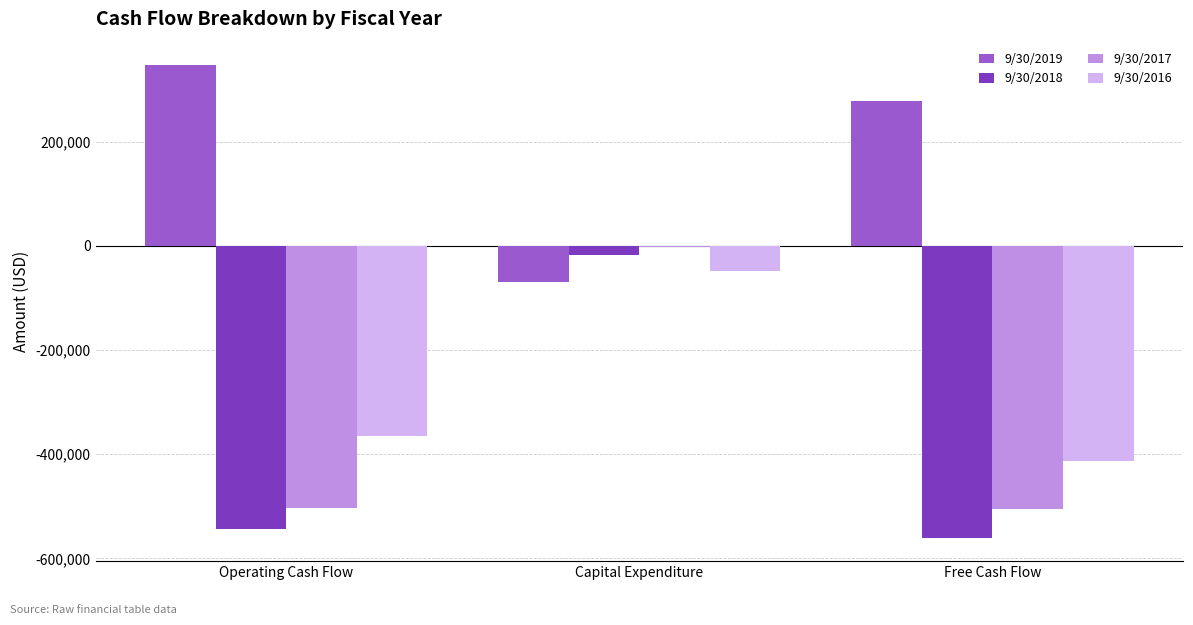

What are all the series names shown in the legend?

9/30/2019, 9/30/2018, 9/30/2017, 9/30/2016